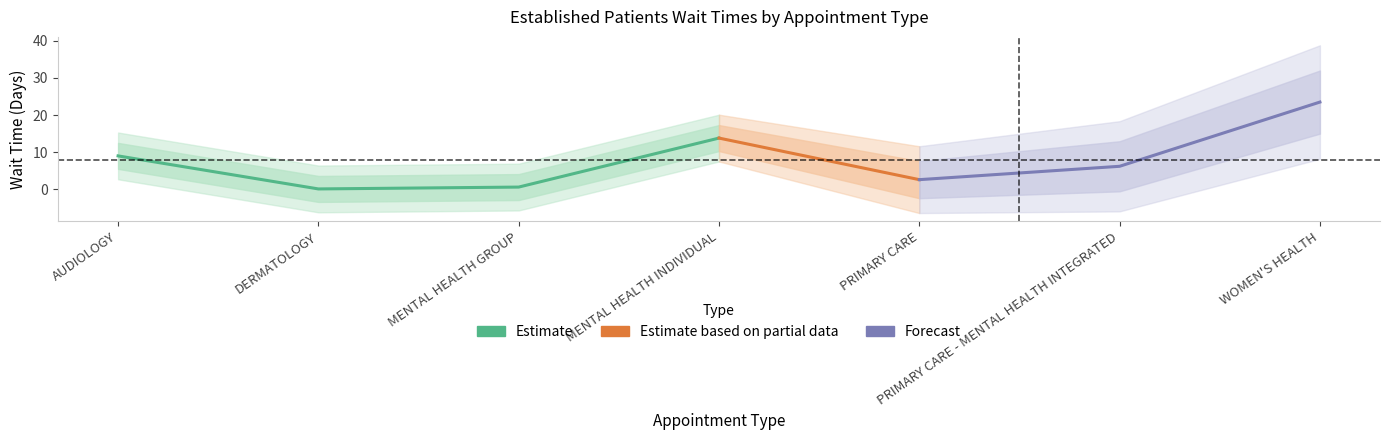

How many lines are shown in the chart?

1